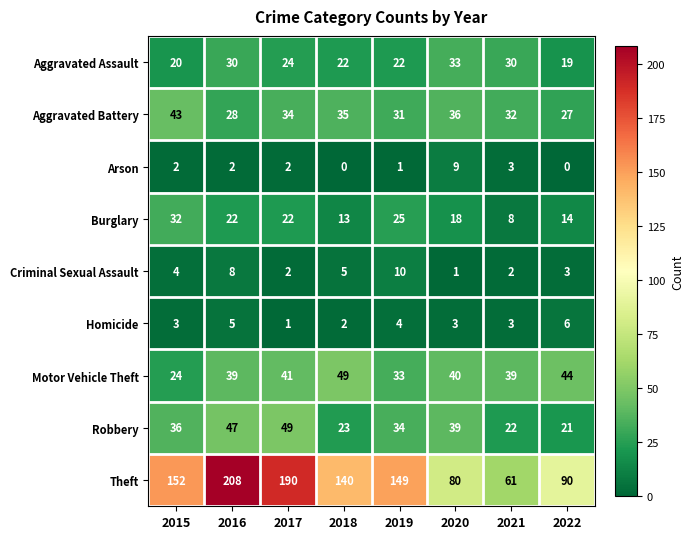

Rank the series at 2016 from highest to lowest value.

Theft, Robbery, Motor Vehicle Theft, Aggravated Assault, Aggravated Battery, Burglary, Criminal Sexual Assault, Homicide, Arson